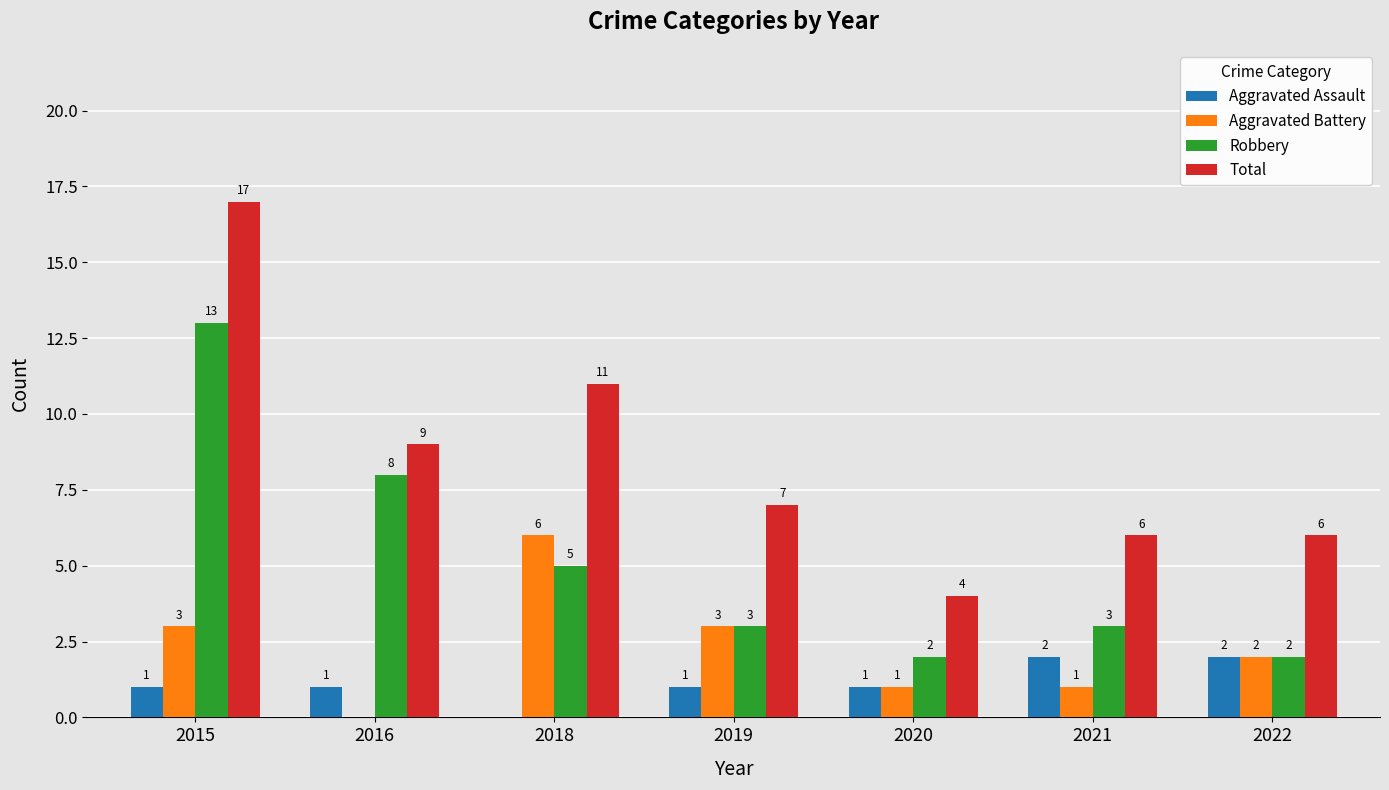

What are all the series names shown in the legend?

Aggravated Assault, Aggravated Battery, Robbery, Total